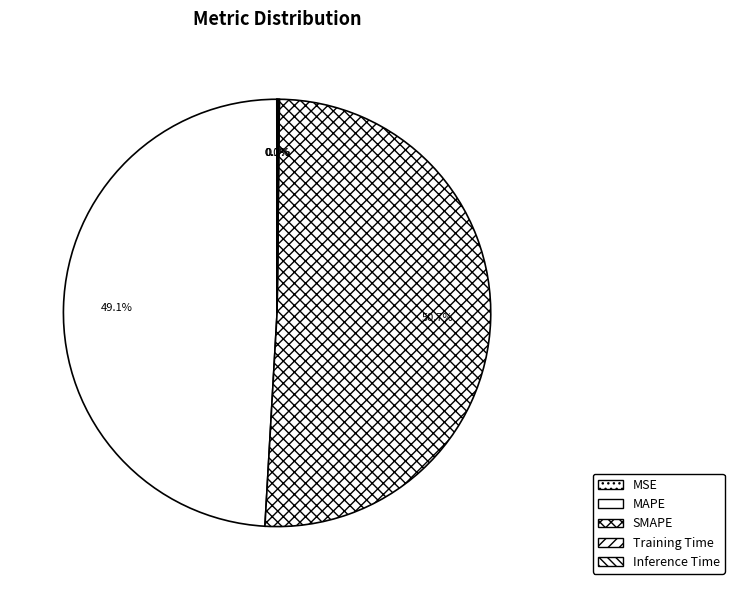

To the nearest percent, what portion does SMAPE represent?

51%